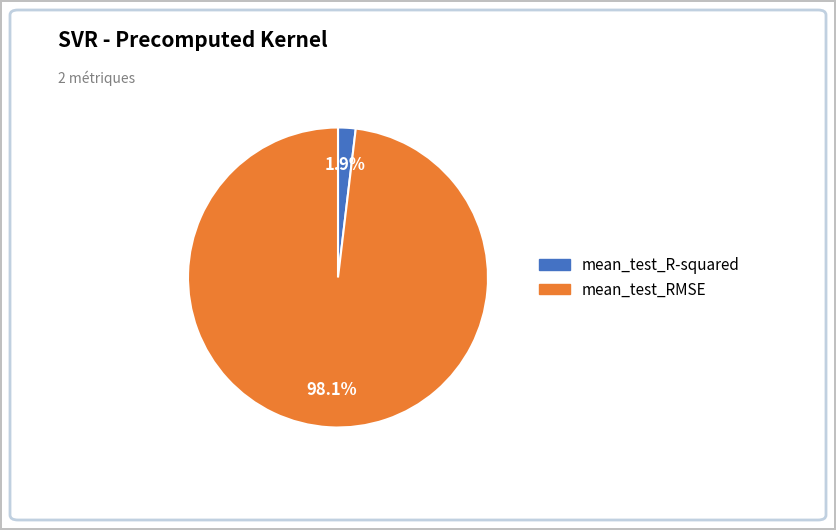

To the nearest percent, what portion does mean_test_R-squared represent?

2%